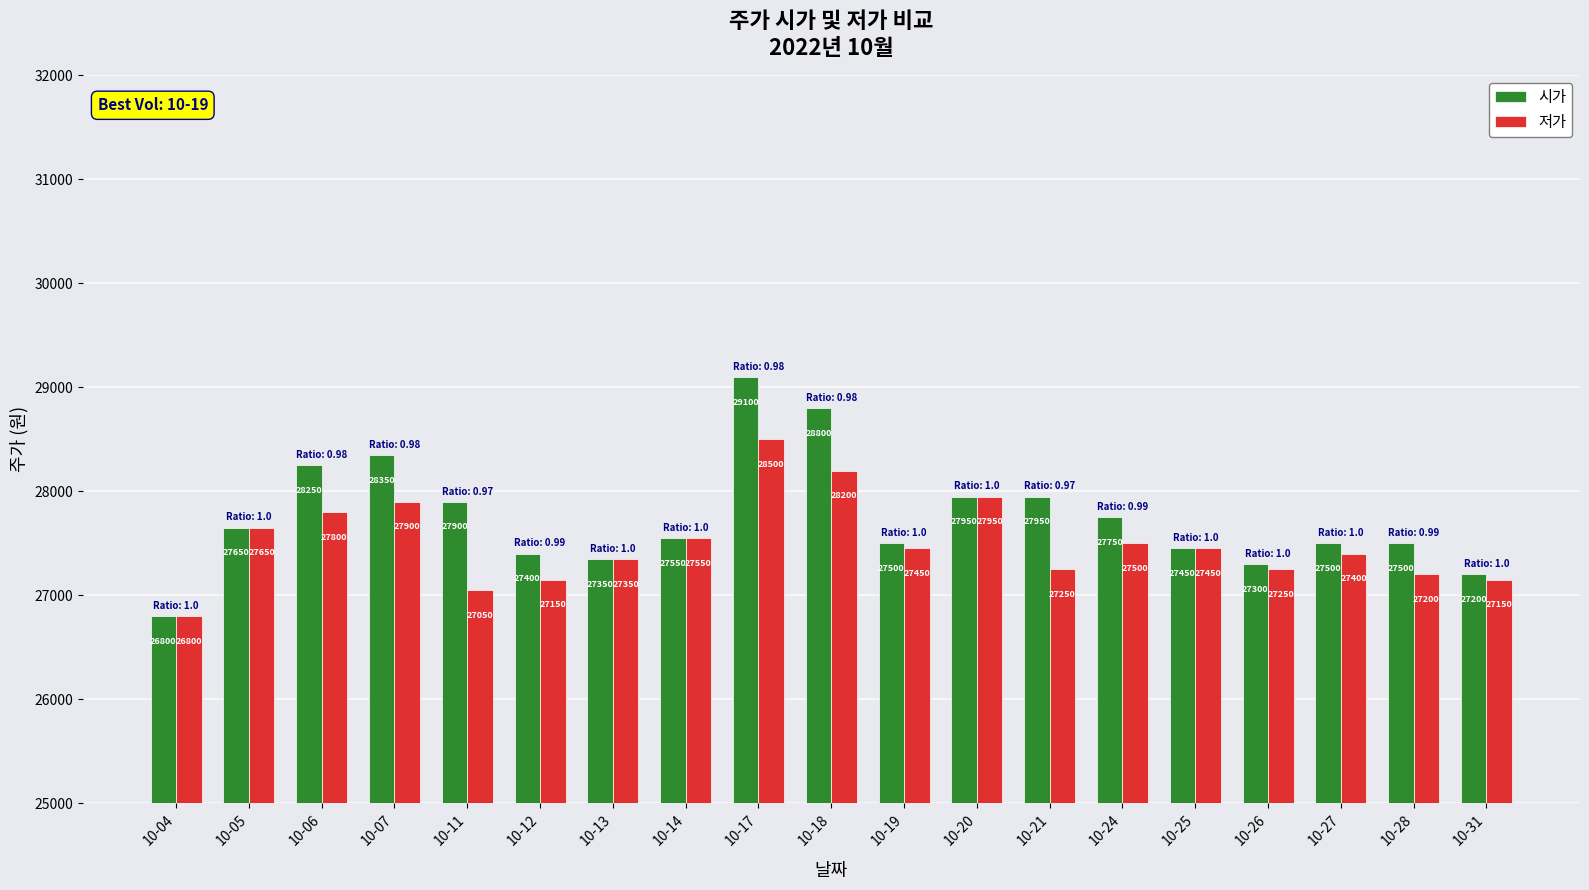

Which series has the largest range (max minus min)?

시가